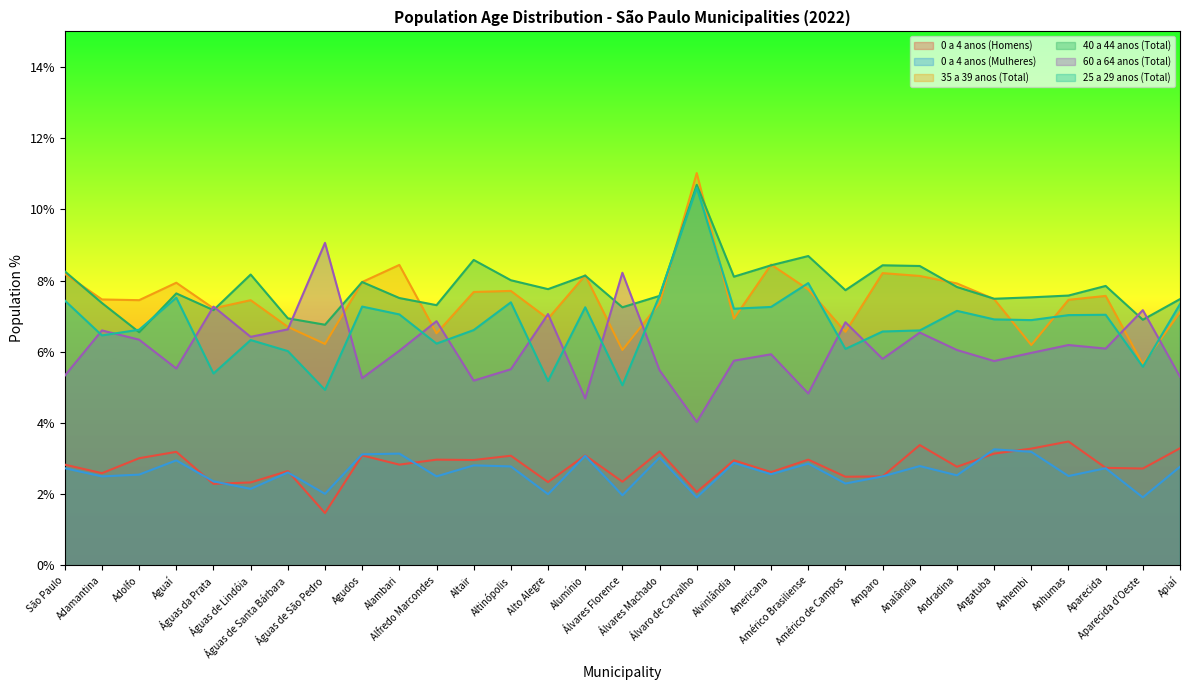

At how many categories does at least one series exceed 5?

31